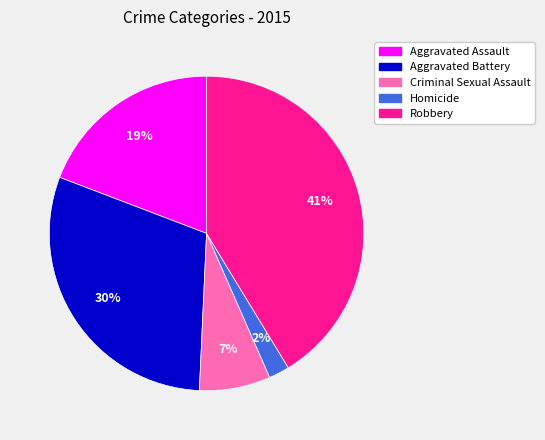

To the nearest percent, what is the difference between the Criminal Sexual Assault and Aggravated Battery slice percentages?

23%